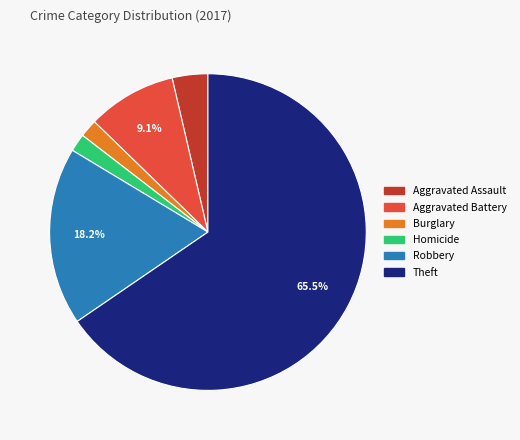

Which category accounts for the majority?

Theft